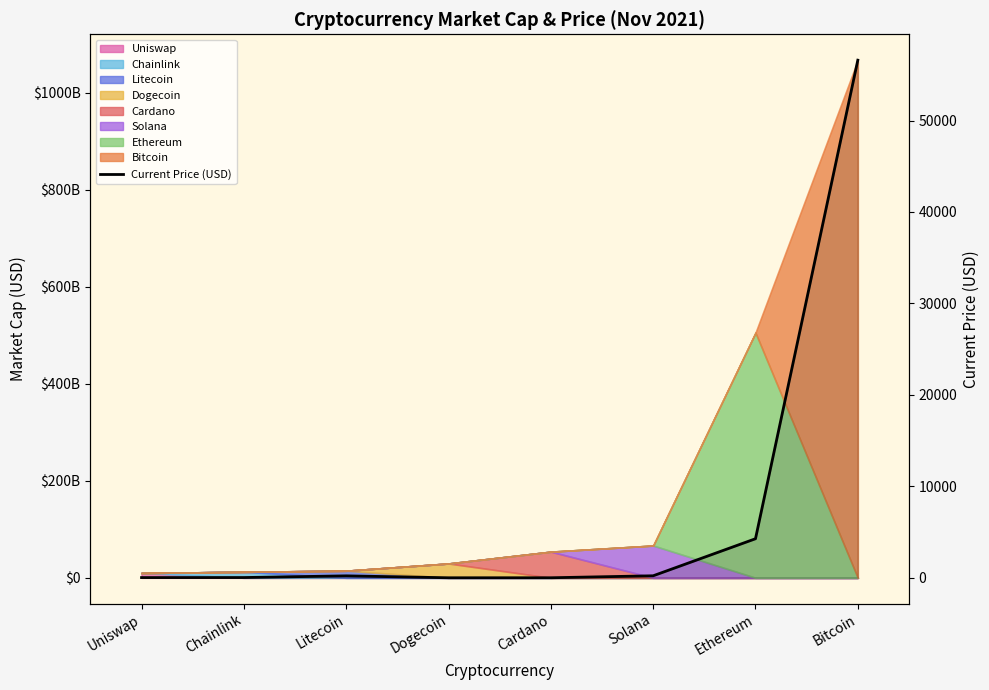

Is it true that the value at Solana is 218.8?

True